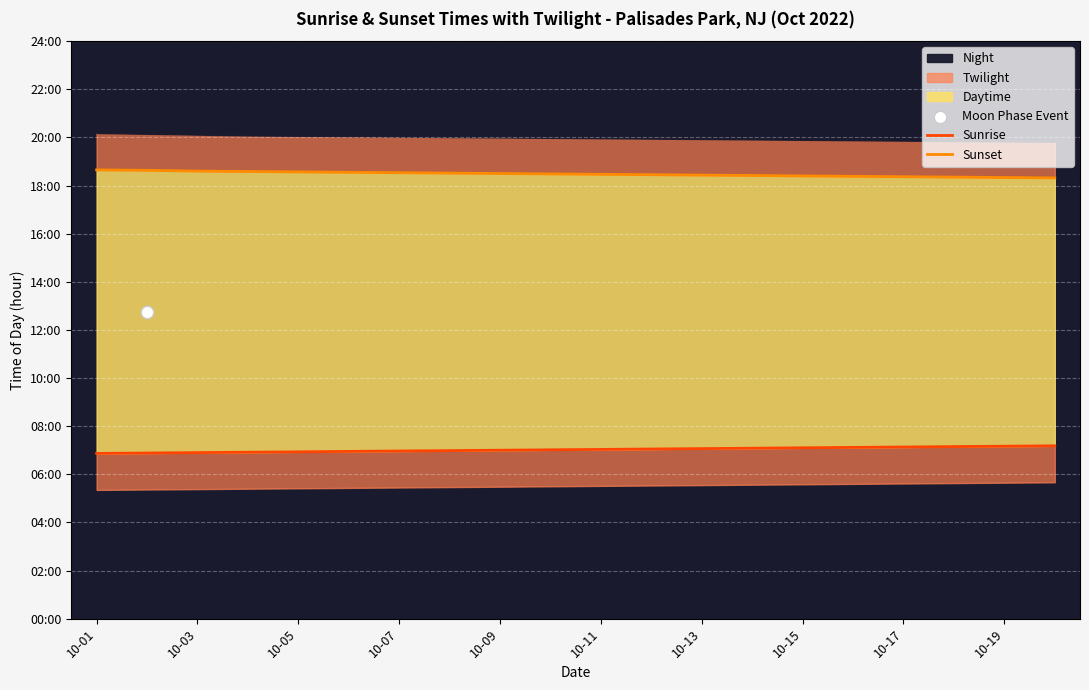

At how many categories does at least one series exceed 16?

20